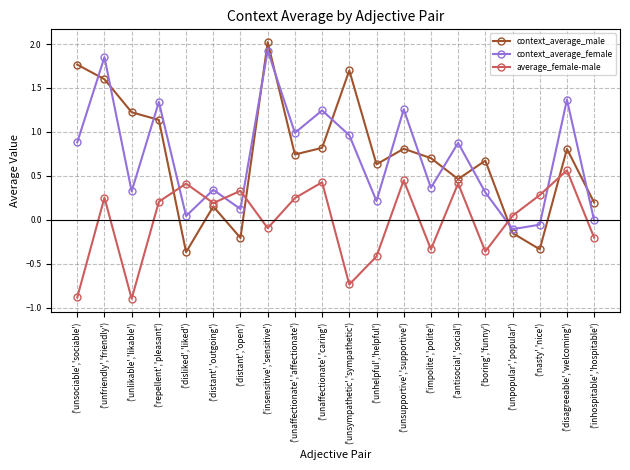

At how many categories does at least one series exceed 0?

20